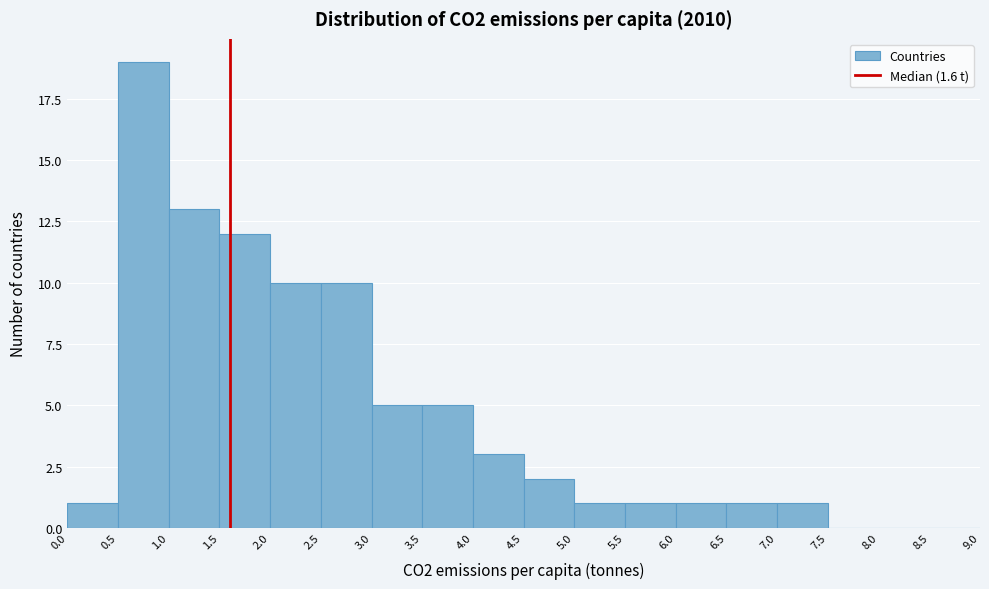

How tall is the bar that spans 5.0 to 5.5 on the x-axis? The values are not printed on the chart, so give them approximately, as read against the axis.

1